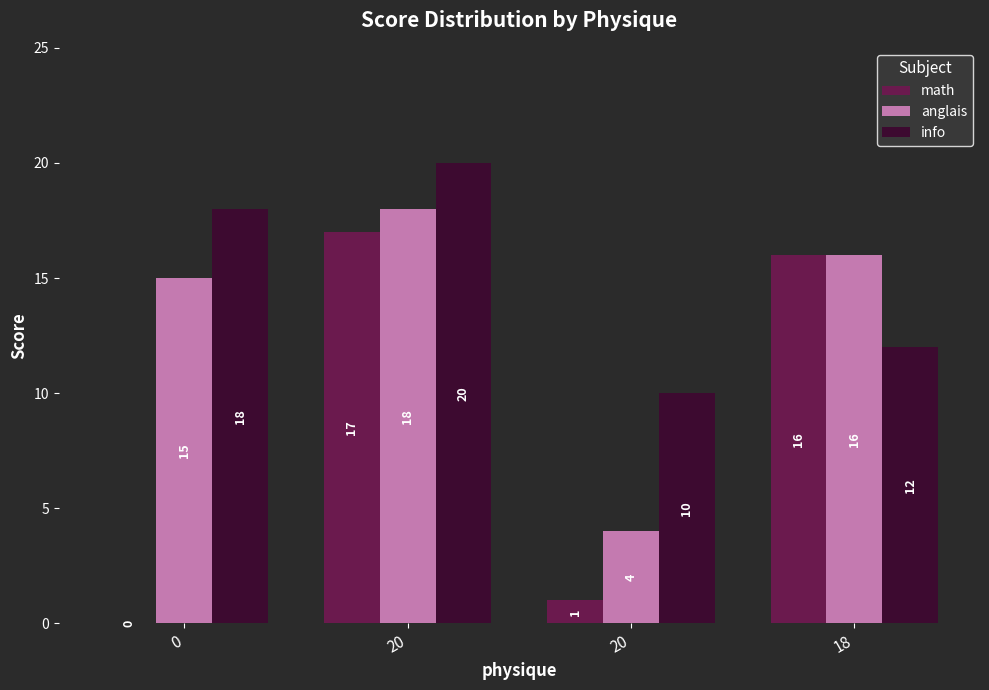

What is the sum of all anglais values?

53